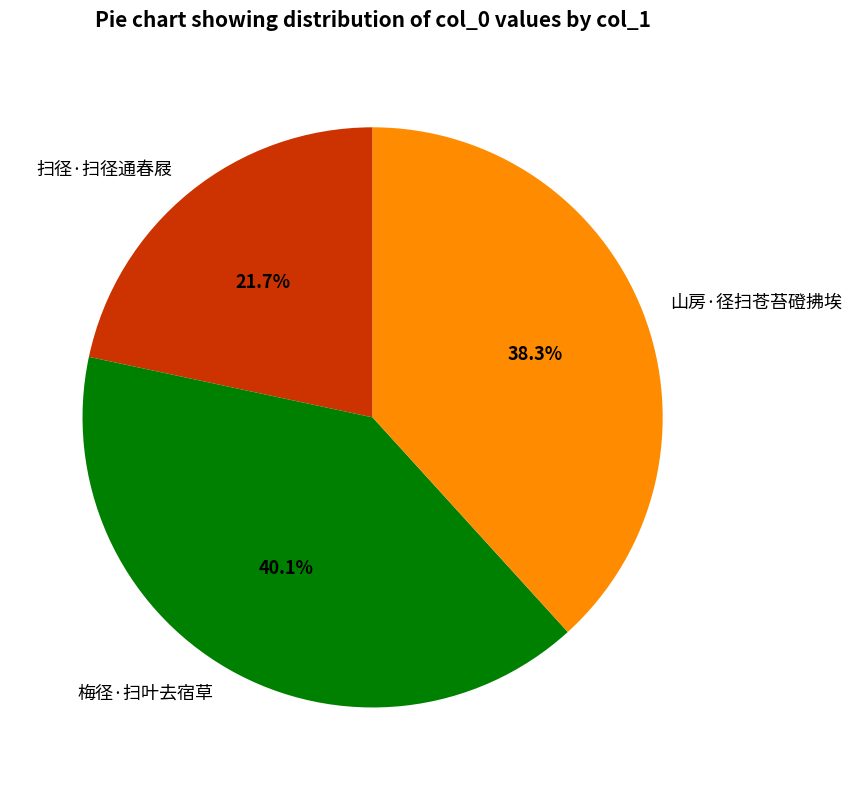

How many slices are in this pie chart?

3